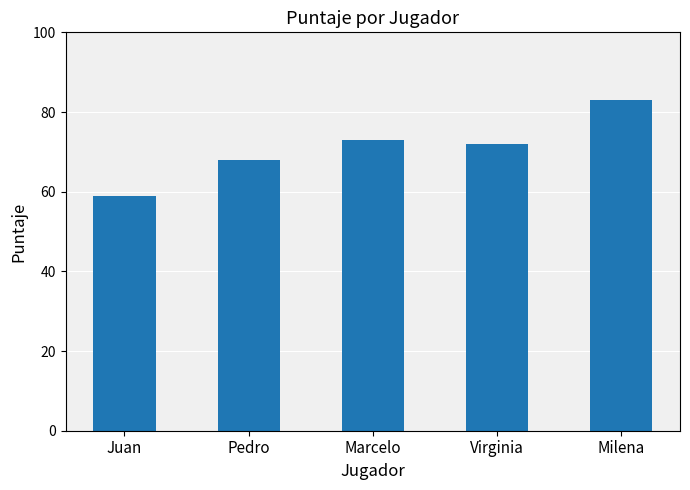

What is the ratio of the value at Marcelo to the value at Juan?

1.2